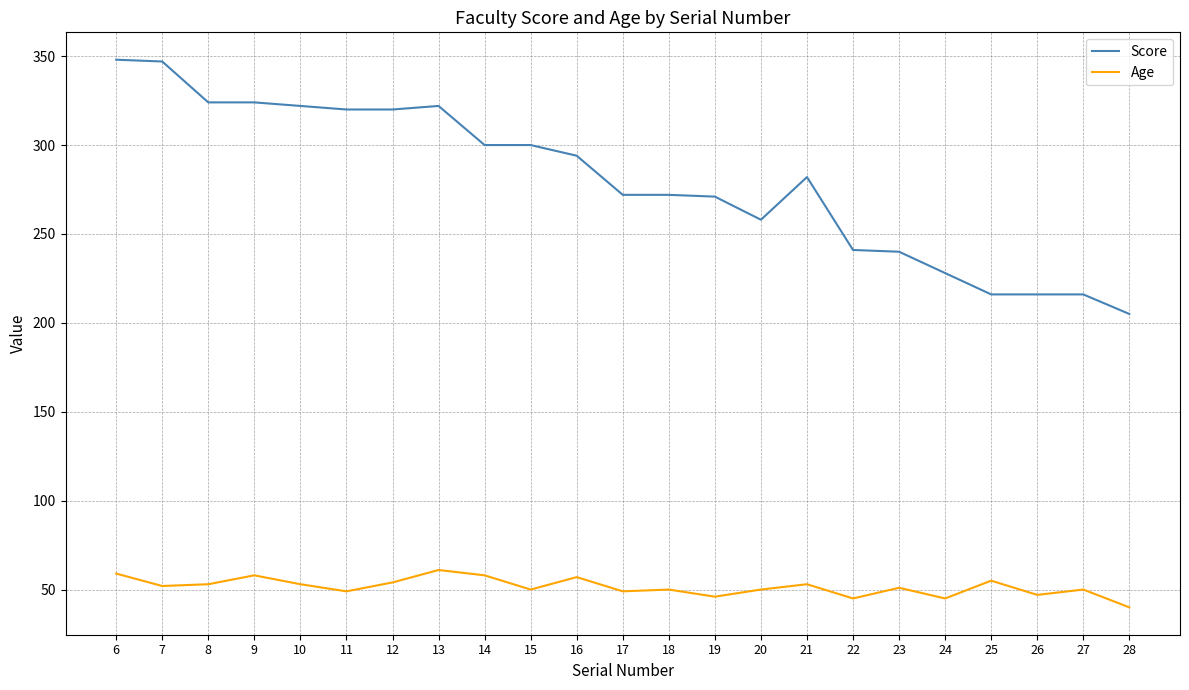

How many values in the Score series are below 282?

11